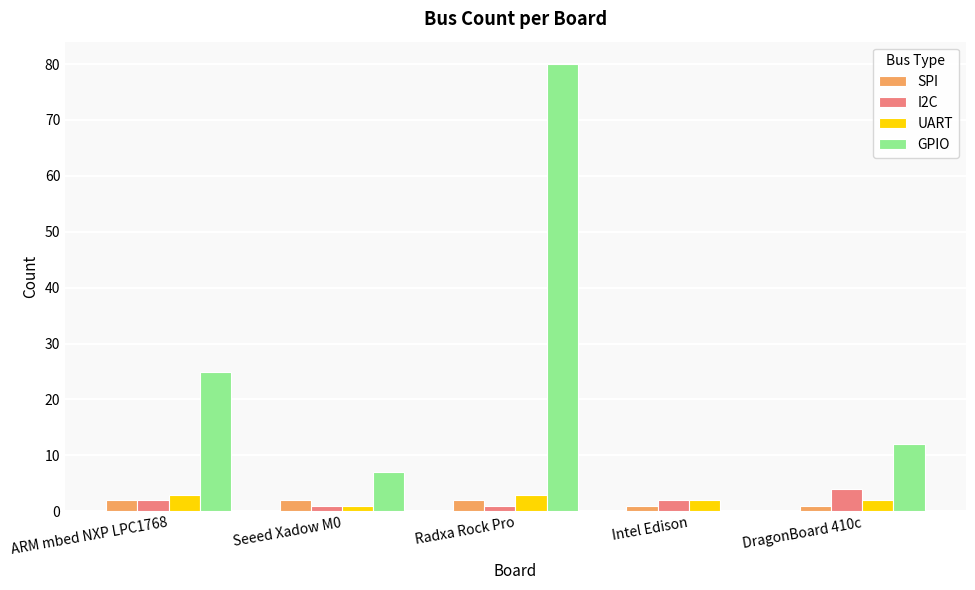

At which label does GPIO reach its peak?

Radxa Rock Pro